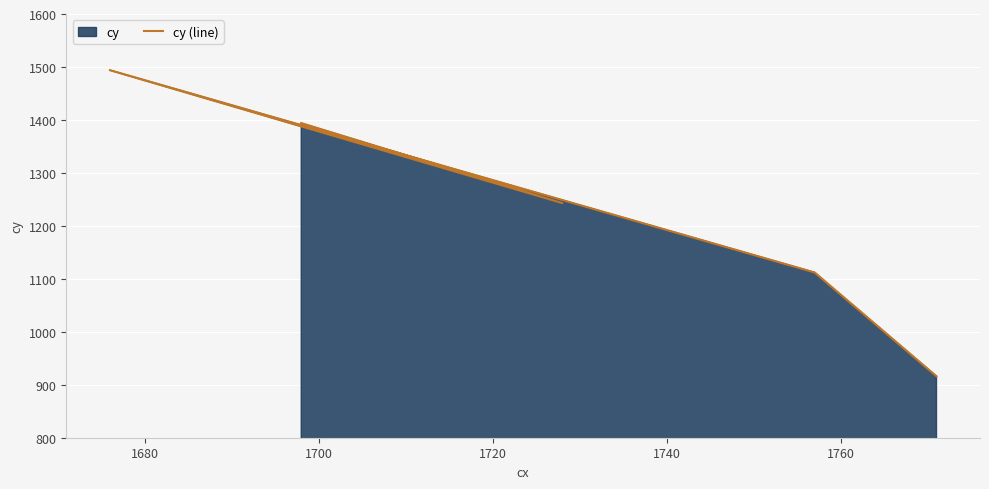

What is the average value?

1232